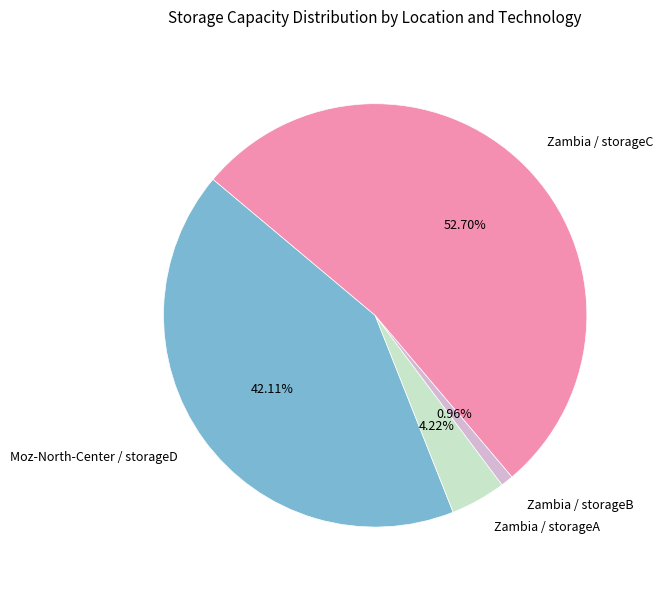

To the nearest percent, what is the combined percentage of Zambia / storageC and Zambia / storageB?

54%